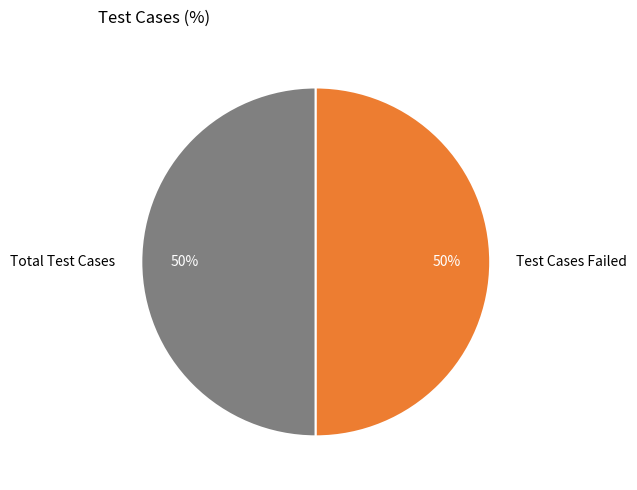

To the nearest percent, what portion does Total Test Cases represent?

50%